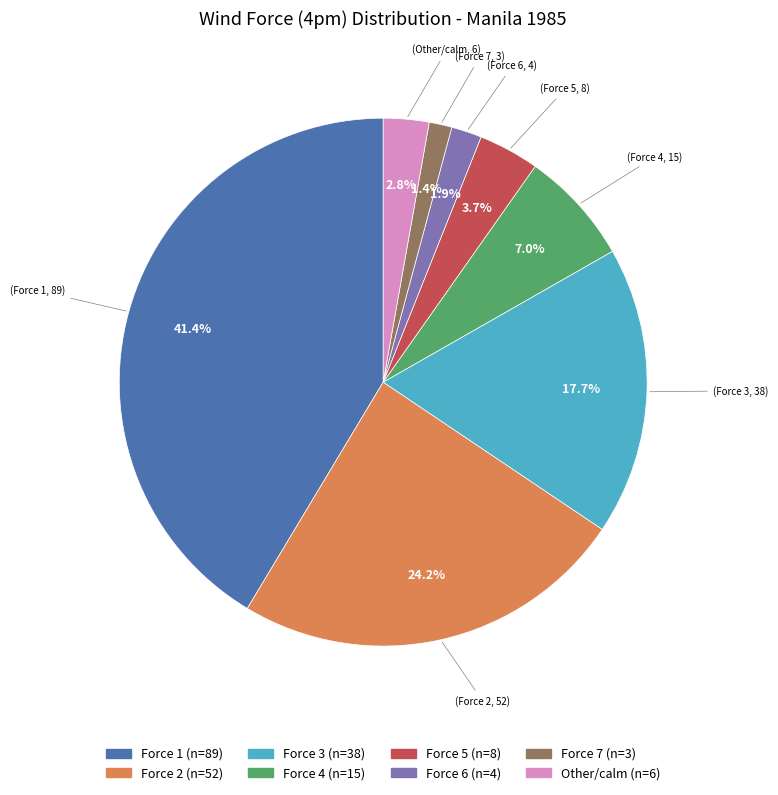

Does any single category account for the majority?

No